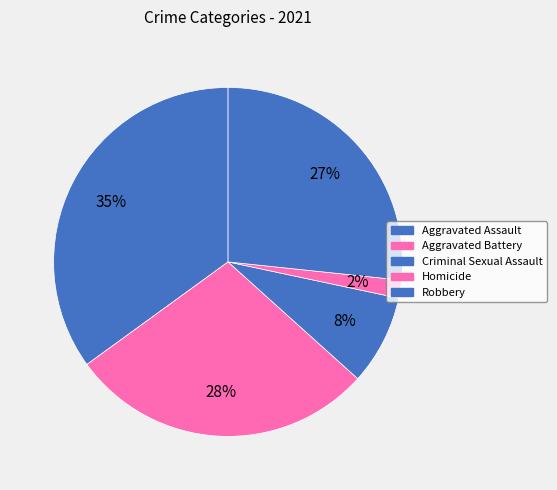

Combined, what portion of the pie is Homicide and Aggravated Assault?

36.7%